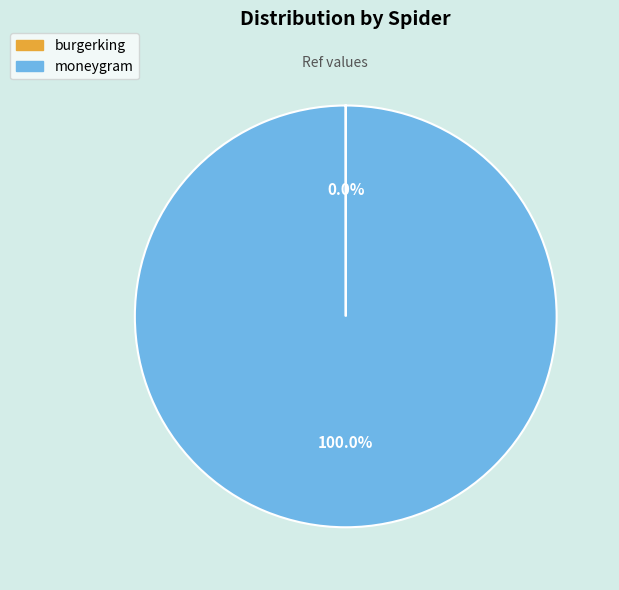

Which slice is the largest?

moneygram